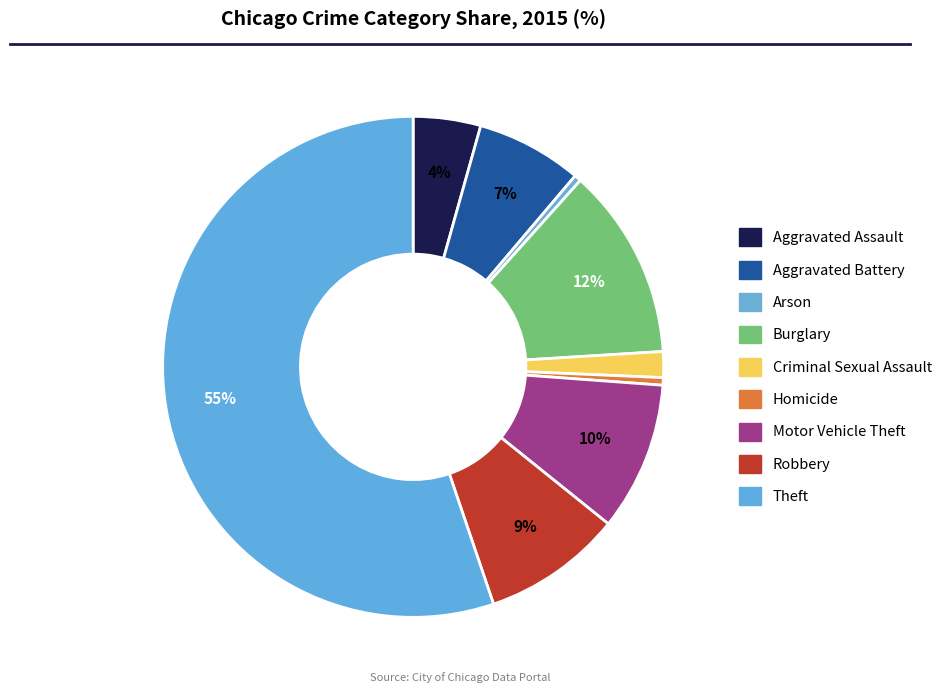

Do Criminal Sexual Assault and Robbery together represent more than half of the pie?

No